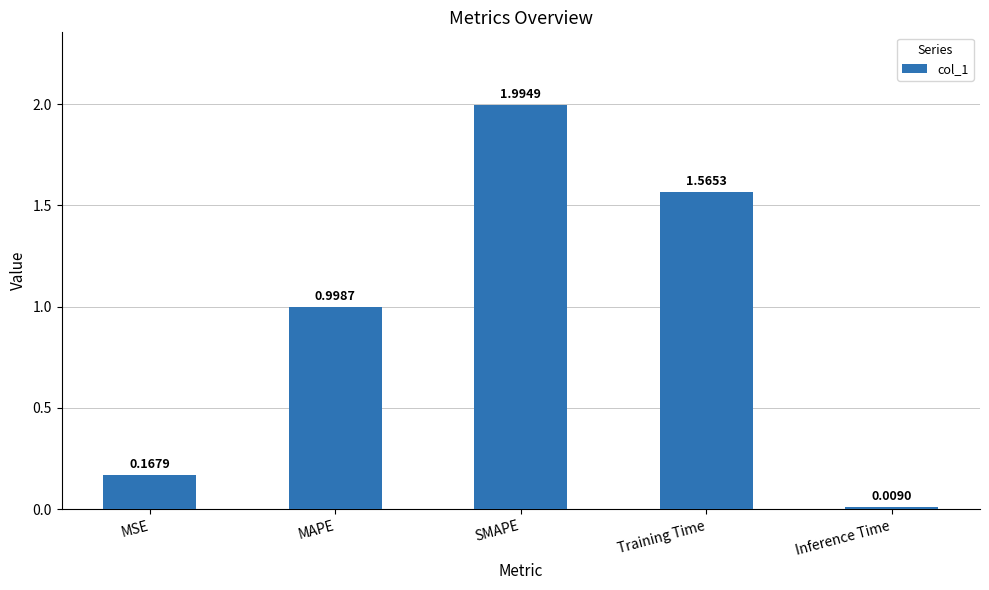

Rank the categories by value from lowest to highest.

Inference Time, MSE, MAPE, Training Time, SMAPE